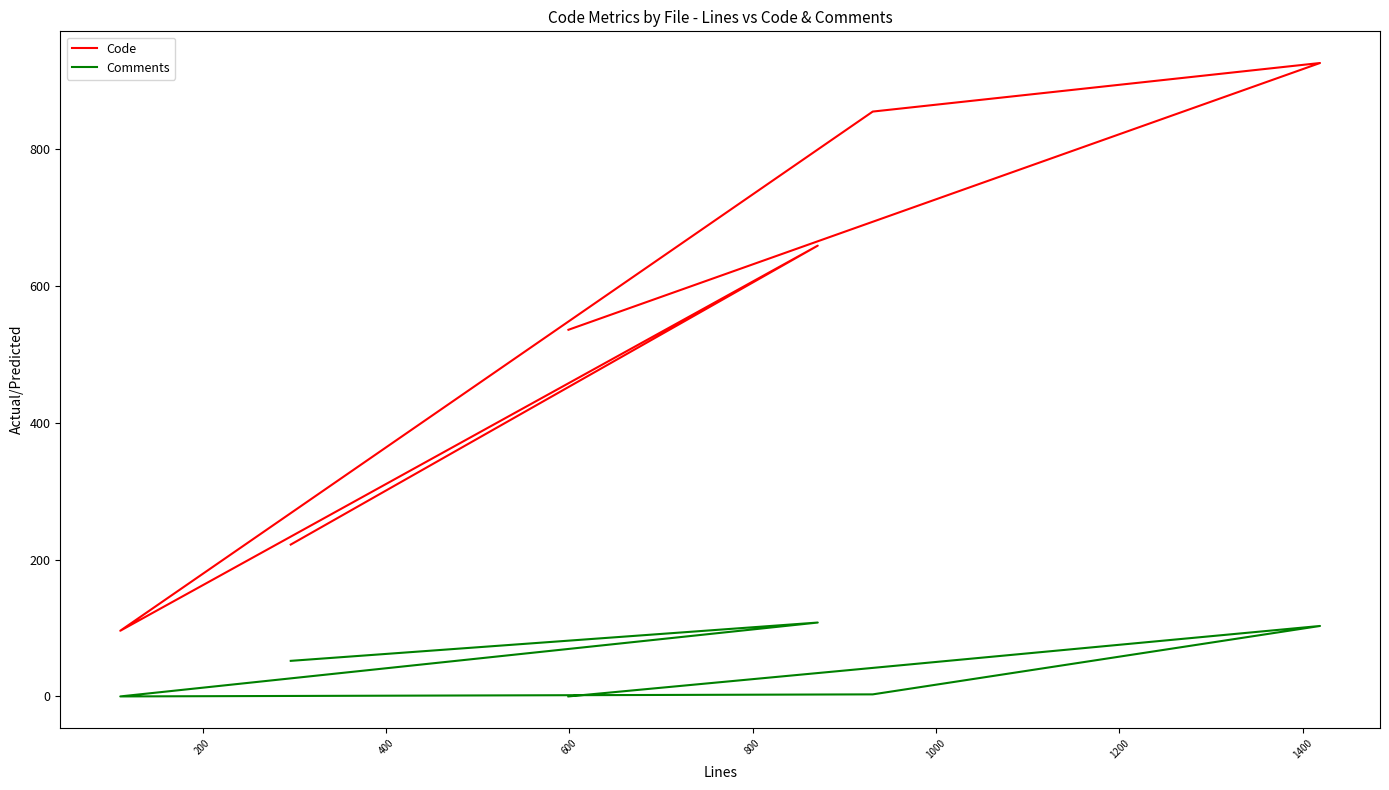

True or false: Comments and Code cross at least once.

False